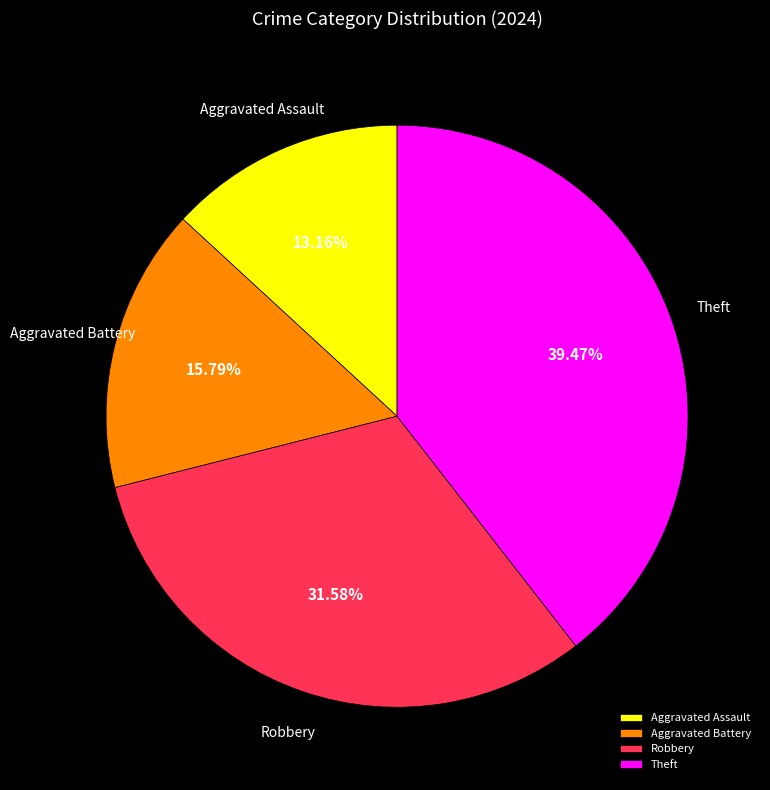

What percentage do Aggravated Assault and Theft together represent?

52.6%